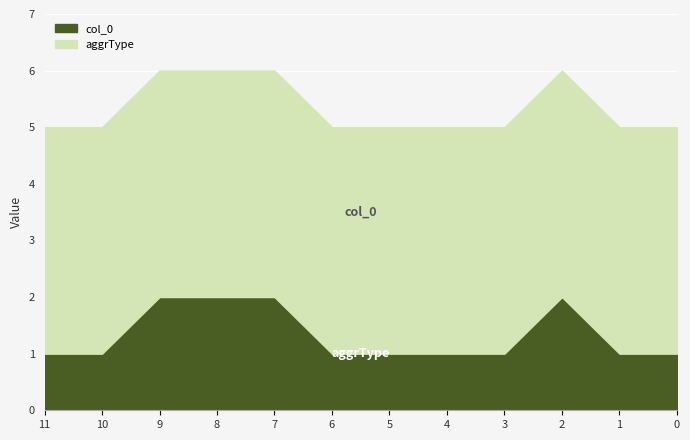

What is the difference between the maximum and minimum values?

1